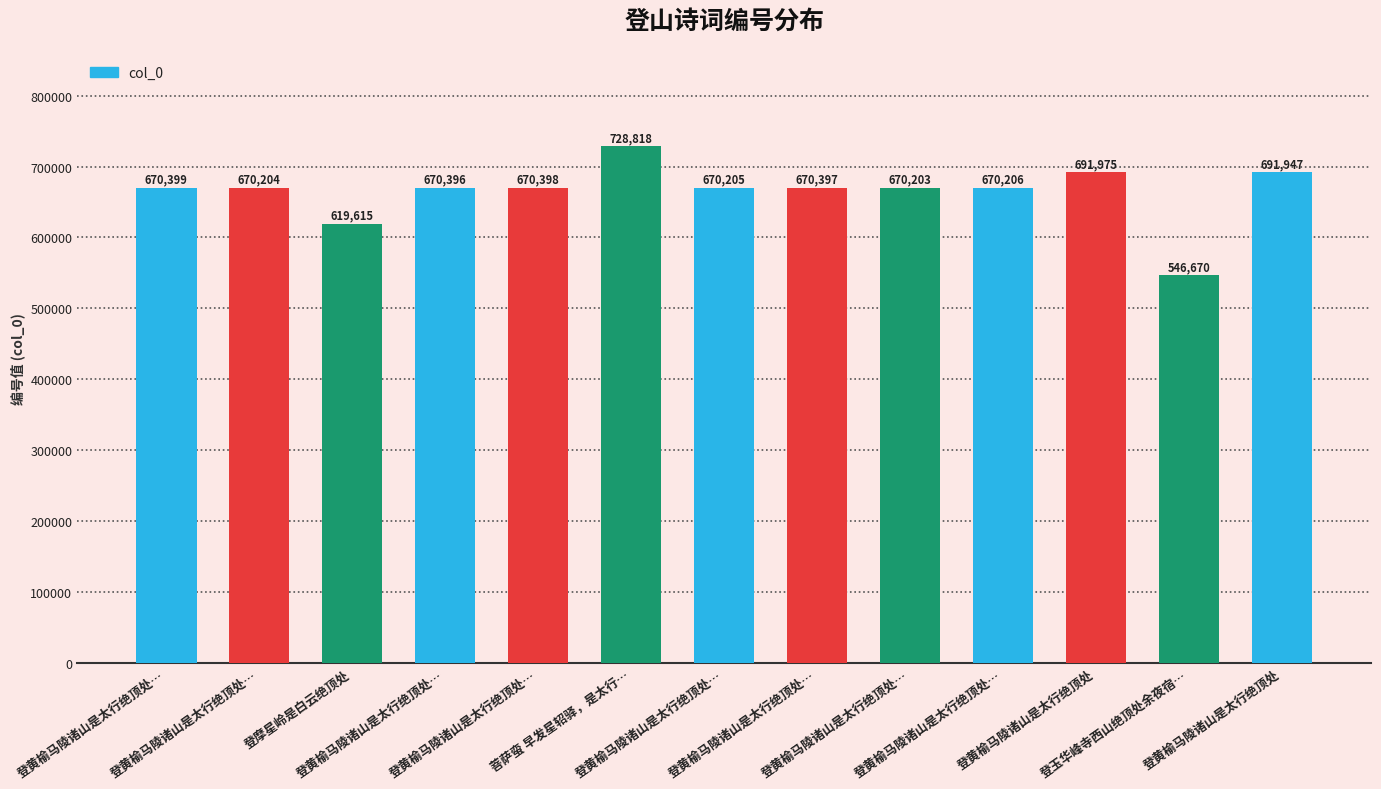

Are the bars horizontal?

No